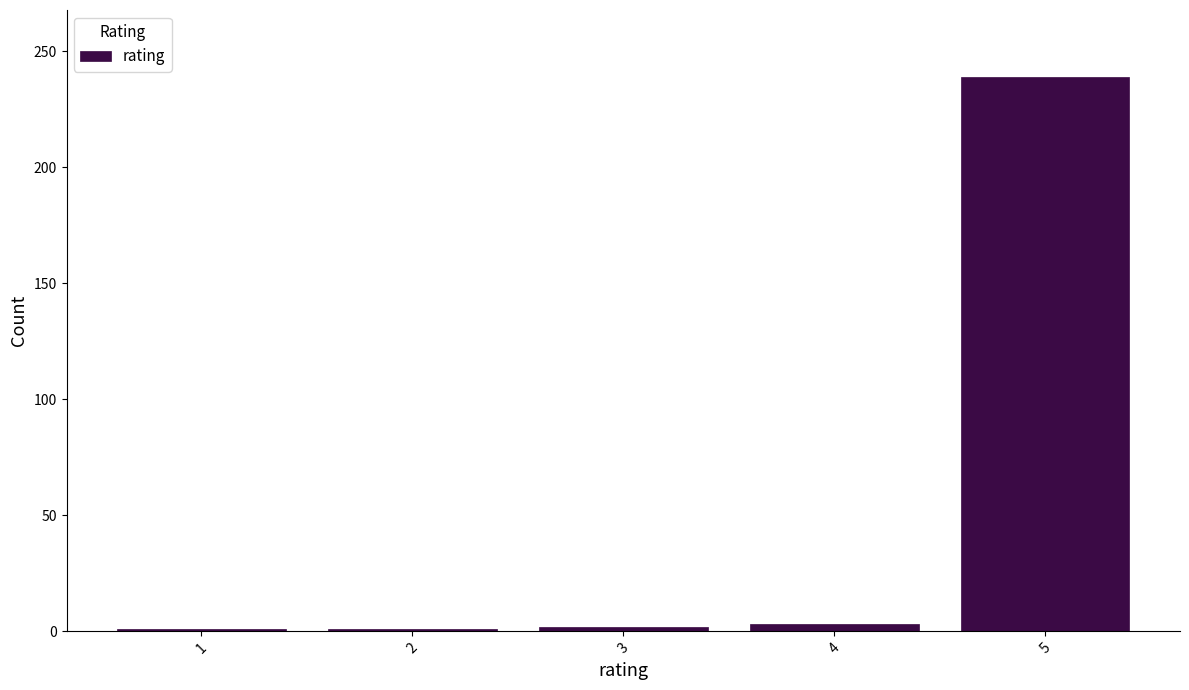

Is it true that the value at 5 is 341?

False